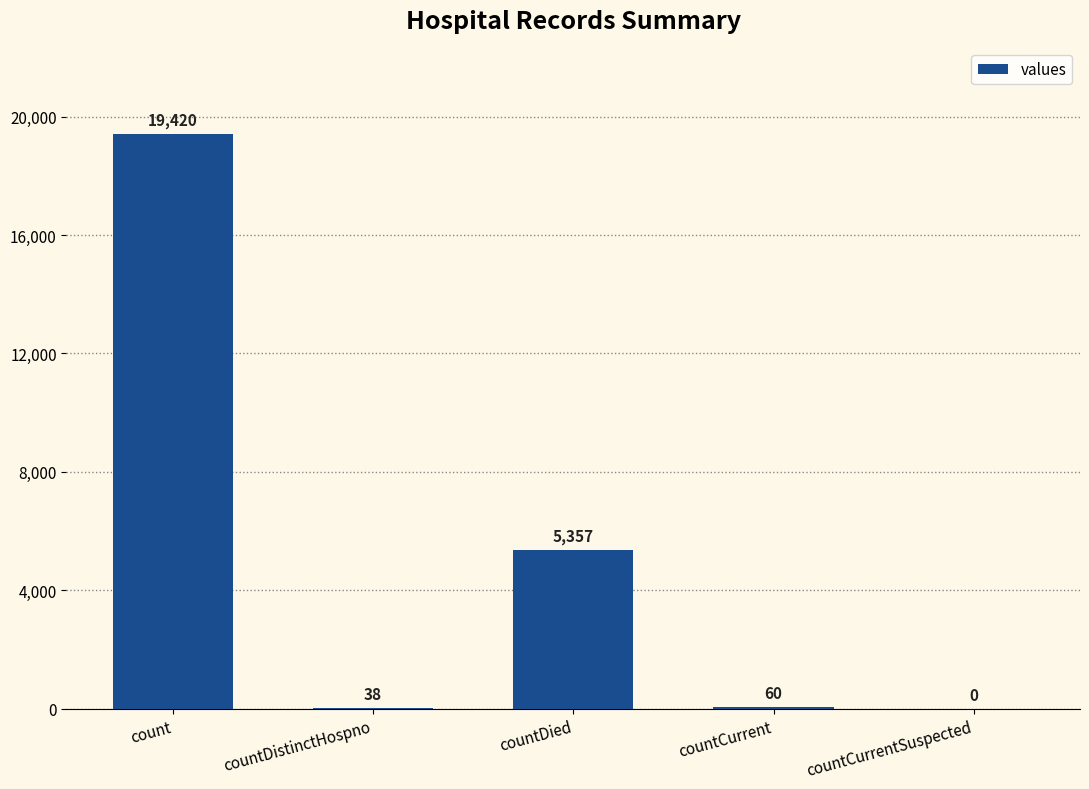

Read the value at countCurrent, to the nearest 10.

60